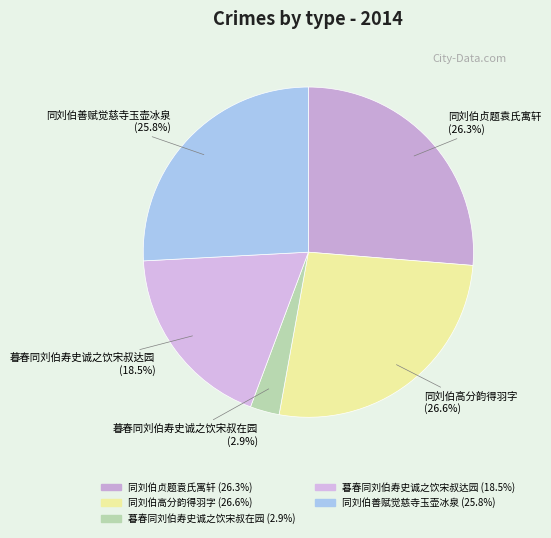

Do 暮春同刘伯寿史诚之饮宋叔达园 and 同刘伯贞题袁氏寓轩 together represent more than half of the pie?

No